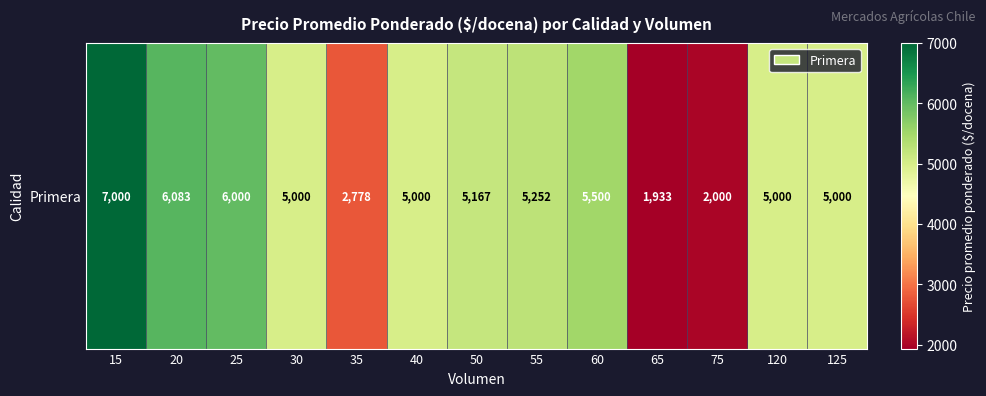

True or false: the data shows 5000 at 30.

True